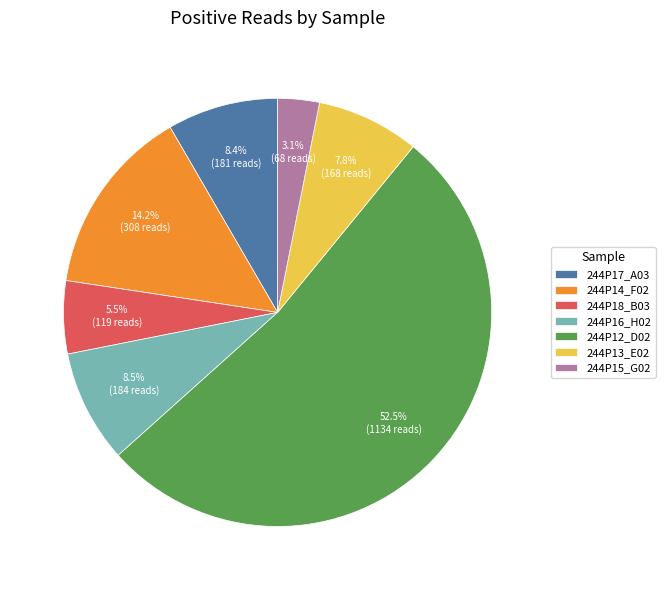

What is the ratio of the value at 244P14_F02 to the value at 244P18_B03?

2.6